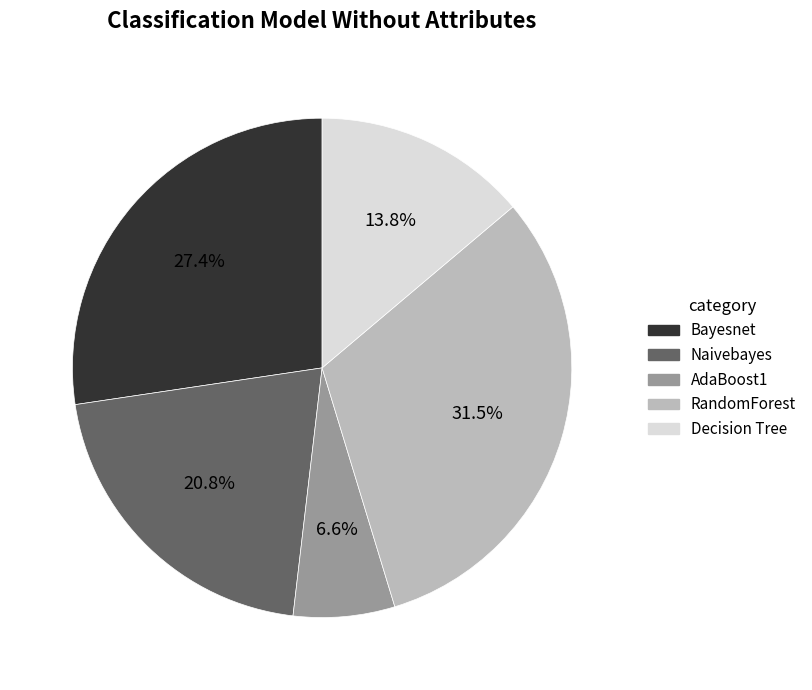

Combined, what portion of the pie is AdaBoost1 and Decision Tree?

20.4%